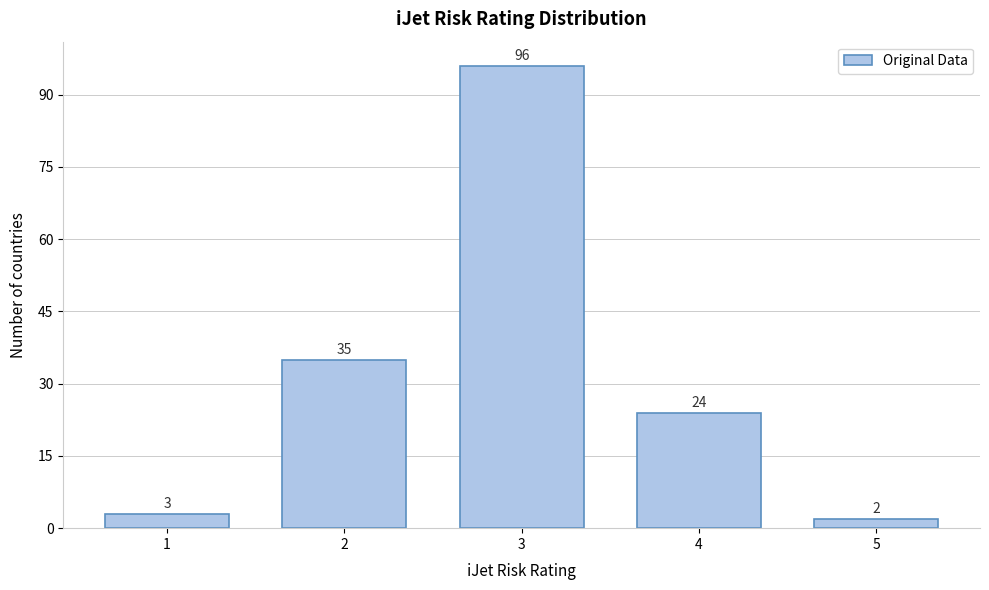

Reading left to right, extract all data points from this chart.

1=3	2=35	3=96	4=24	5=2